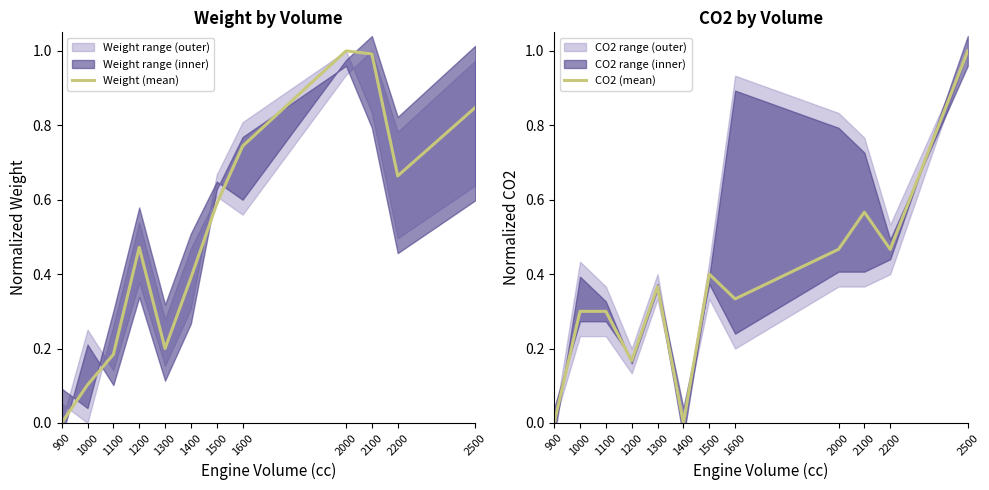

At 900, list the series in order from largest to smallest.

Weight (mean), CO2 (mean)